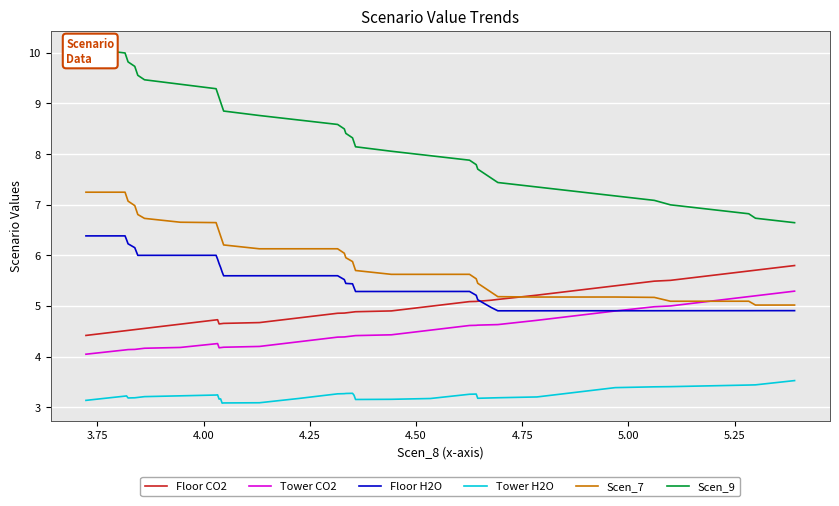

What is the minimum value for Tower CO2?

4.0